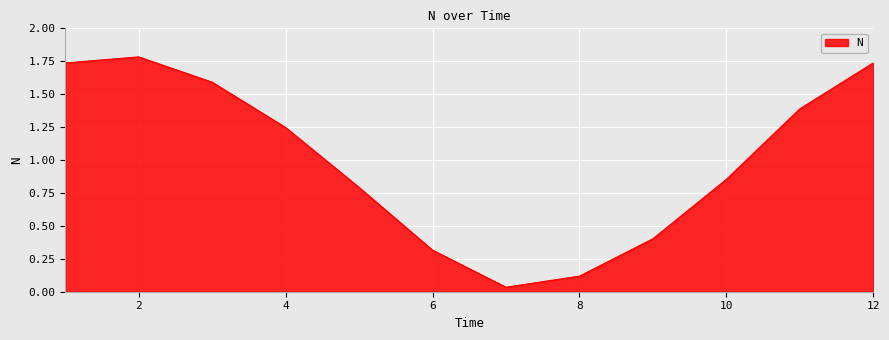

Does the chart display data point markers on the line(s)?

No